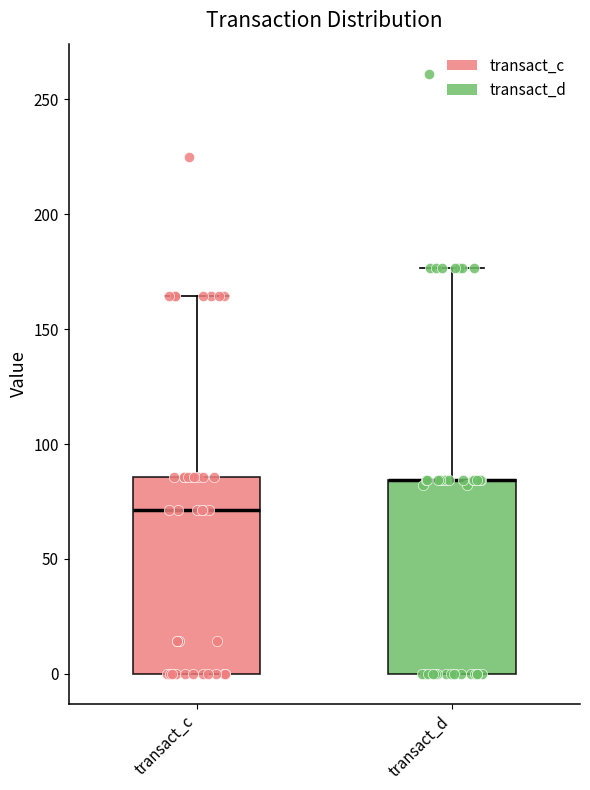

Reading left to right, read every box against the y-axis: the position of its median line, the range the box covers, and the ends of its whiskers. The values are not printed on the chart, so give them approximately, as read against the axis.

transact_c: median 70, box 0 to 85, whiskers 0 to 165
transact_d: median 85 (drawn on the box's upper edge), box 0 to 85, whiskers 0 to 175